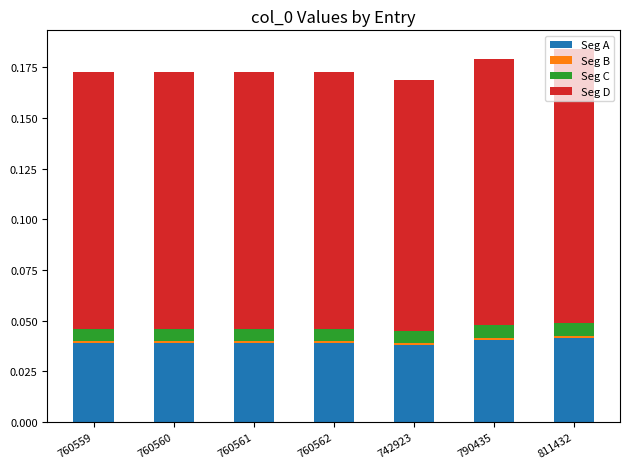

The value of Seg A at 811432 is 0.0. True or false?

True